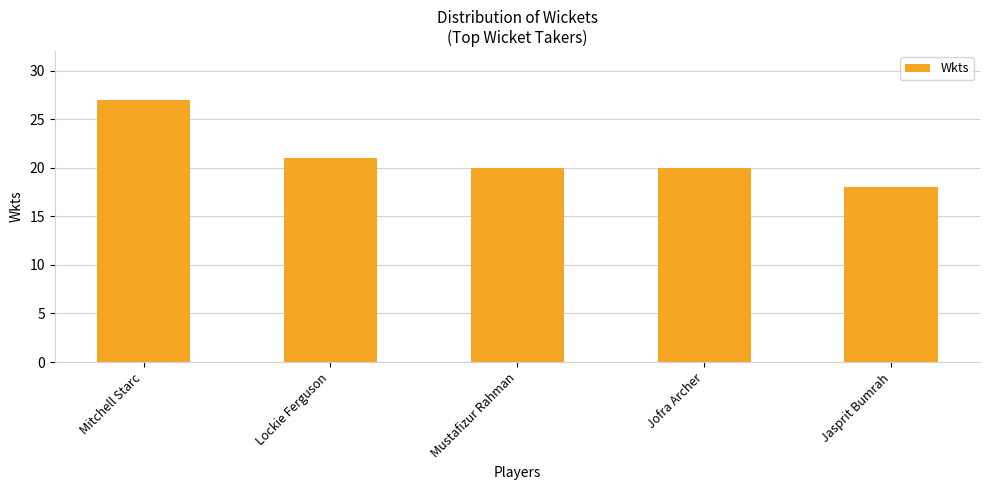

Does the chart contain any negative values?

No